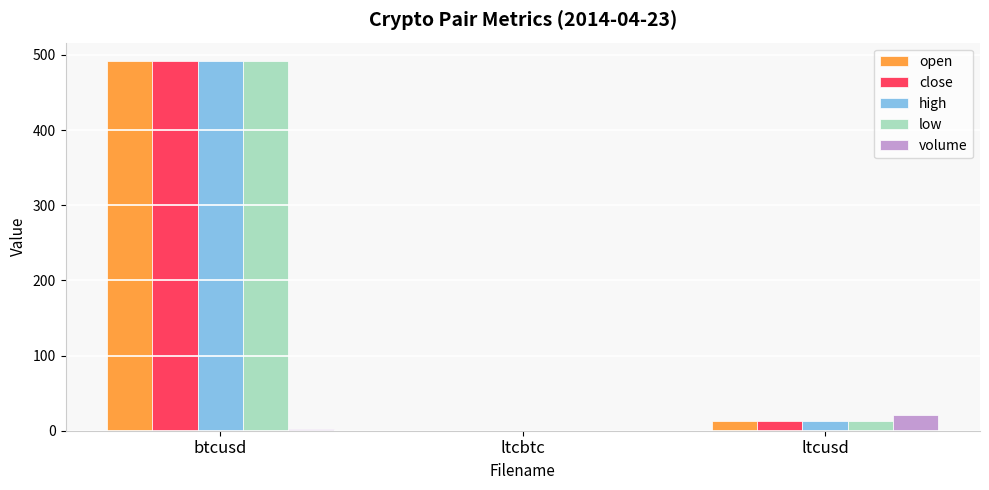

How many groups of bars are there?

3